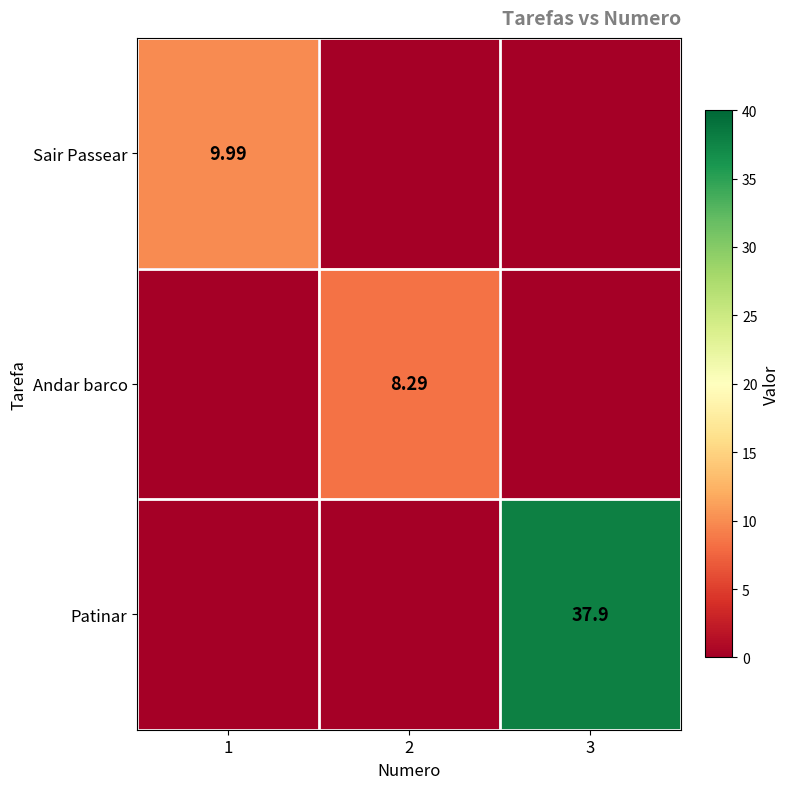

What is the difference between the maximum and minimum values in the Sair Passear series?

10.0